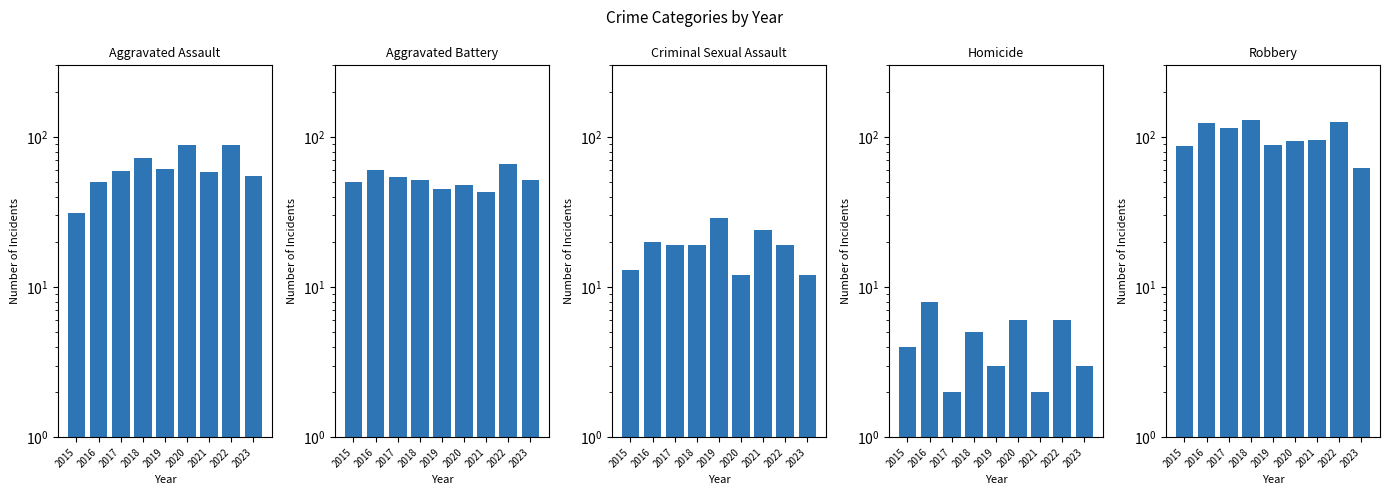

What value does the Homicide series have at 2022?

6